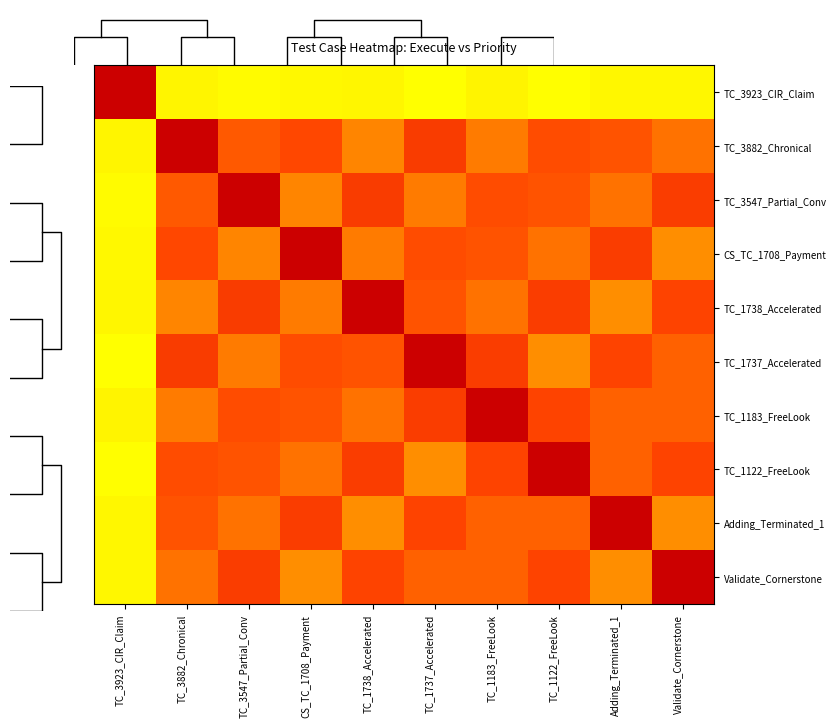

Which series changed the most between TC_1738_Accelerated and Validate_Cornerstone?

TC_1738_Accelerated